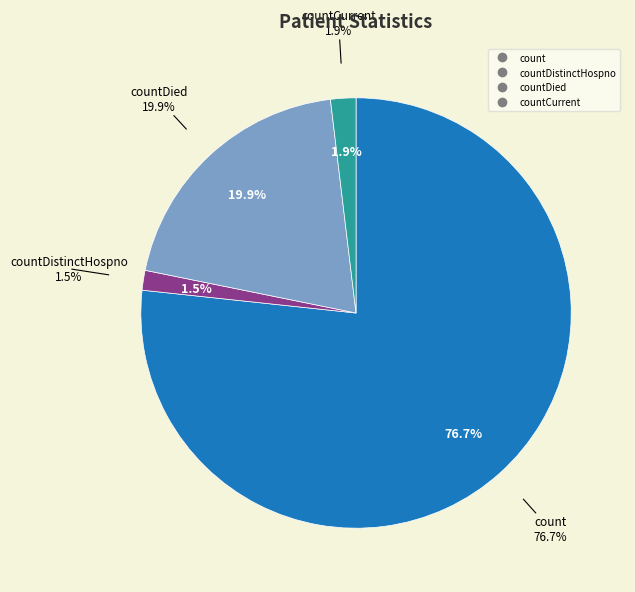

Which slice represents more than half of the pie?

count